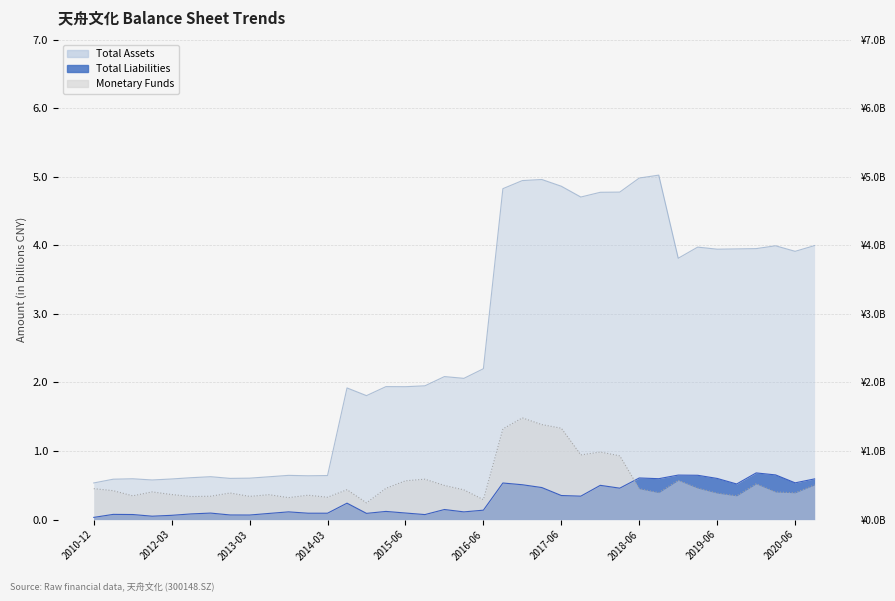

Is the value of Total Liabilities at 2014-09-30 greater than the value of Monetary Funds at 2020-03-31?

No